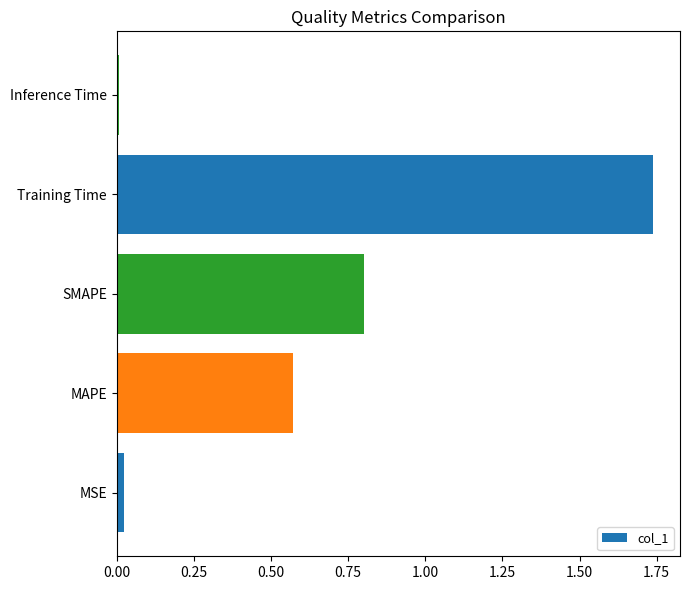

List the labels in order of value, smallest first.

Inference Time, MSE, MAPE, SMAPE, Training Time